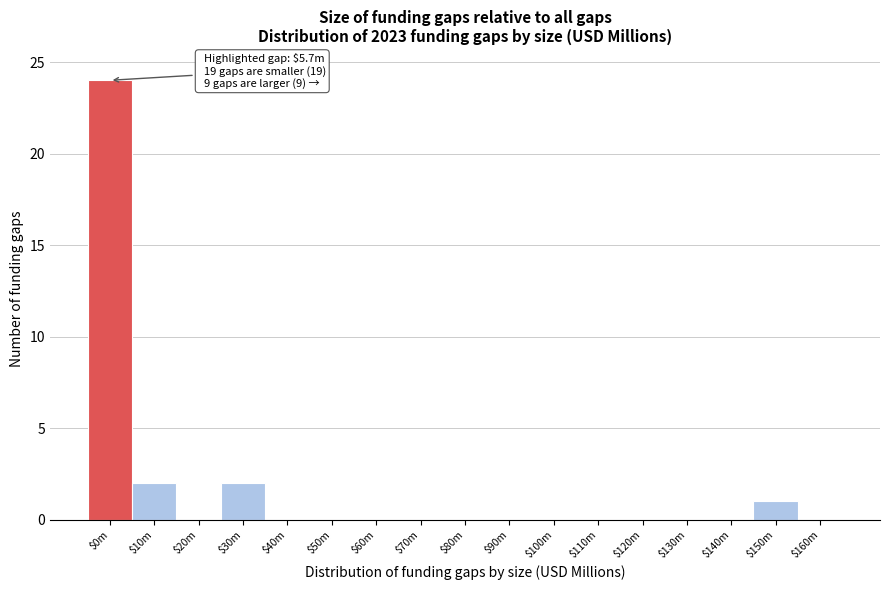

True or false: the data shows 0 at $20m.

True